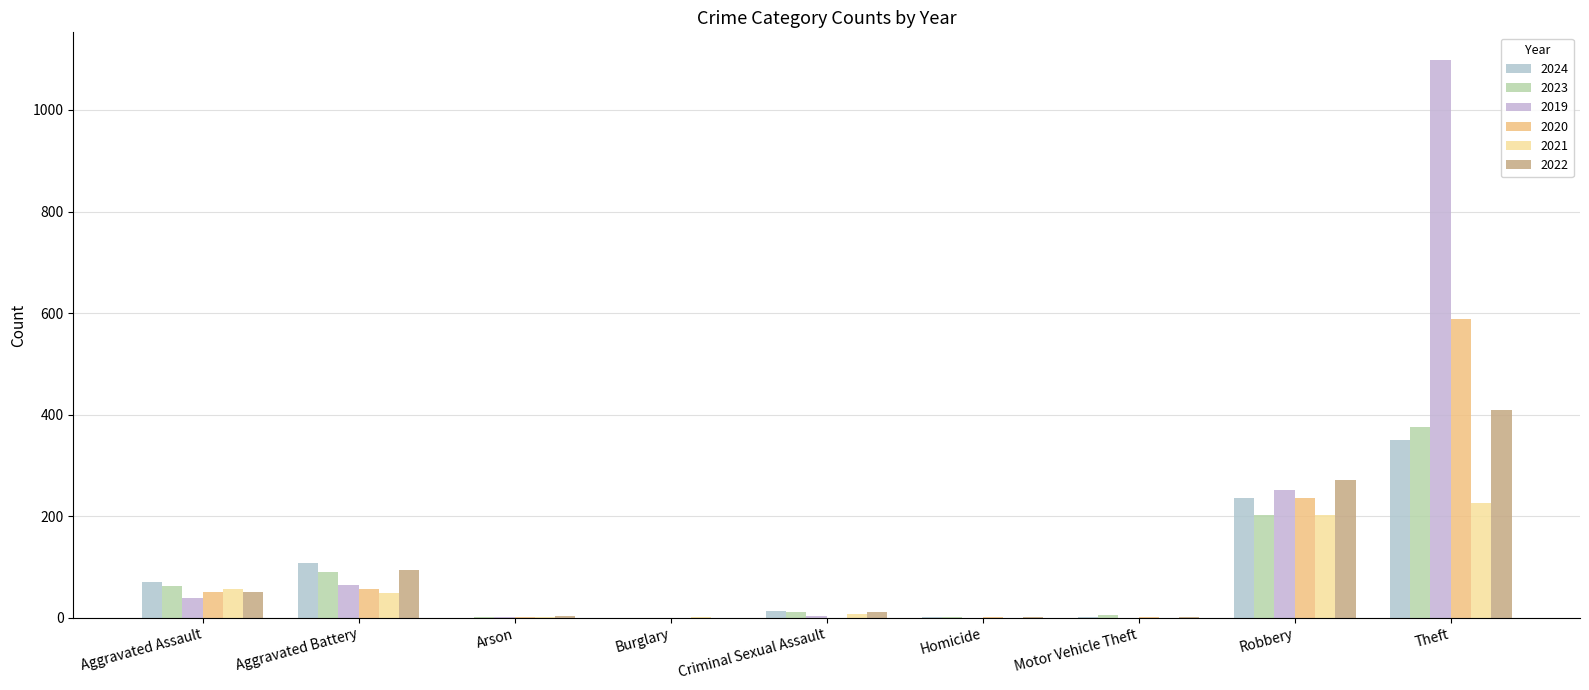

What position from the left is Aggravated Battery?

2